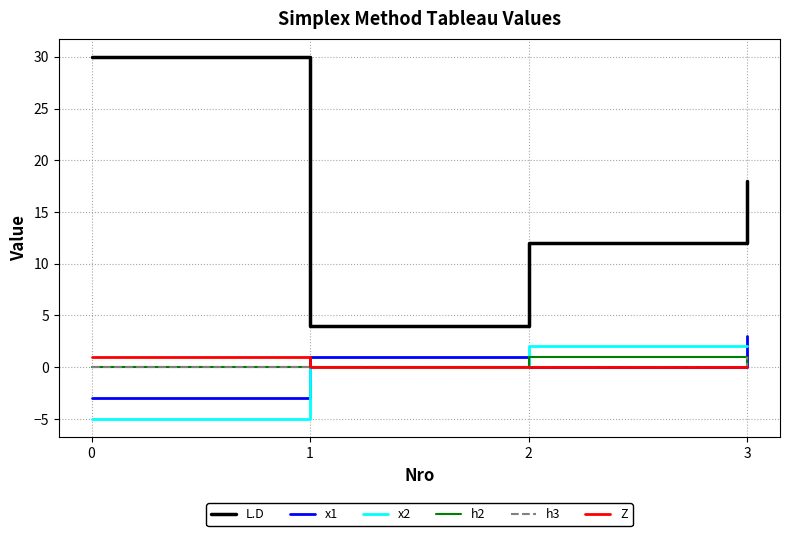

Rank the categories by x1 value from highest to lowest.

3, 1, 2, 0